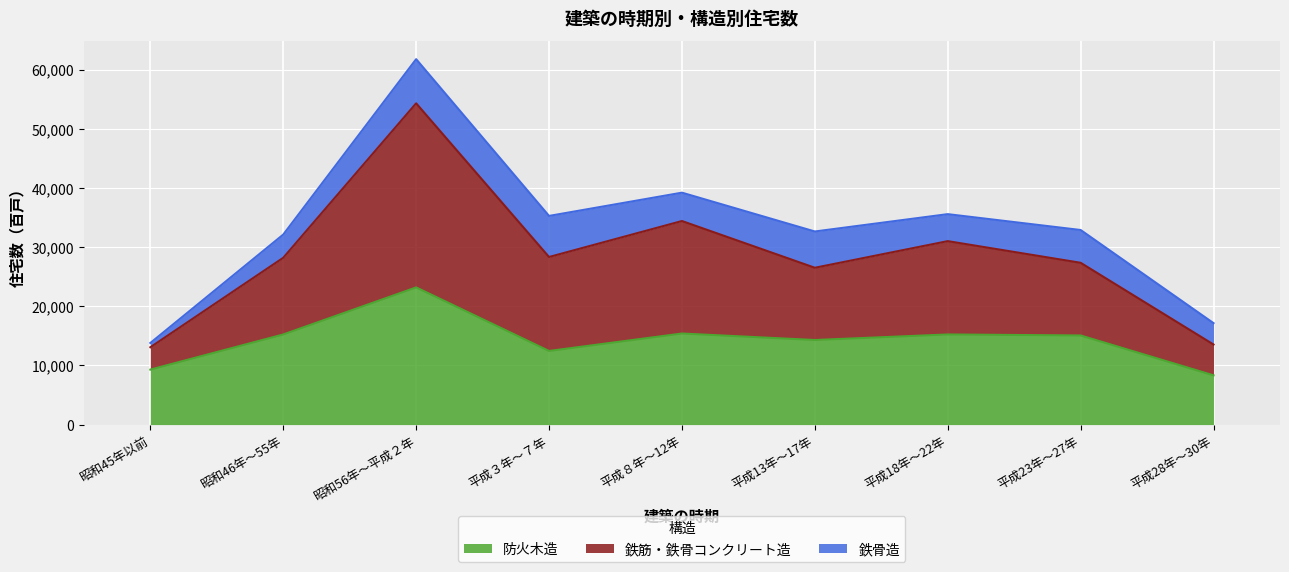

What is the lowest value of the 防火木造 series?

8320